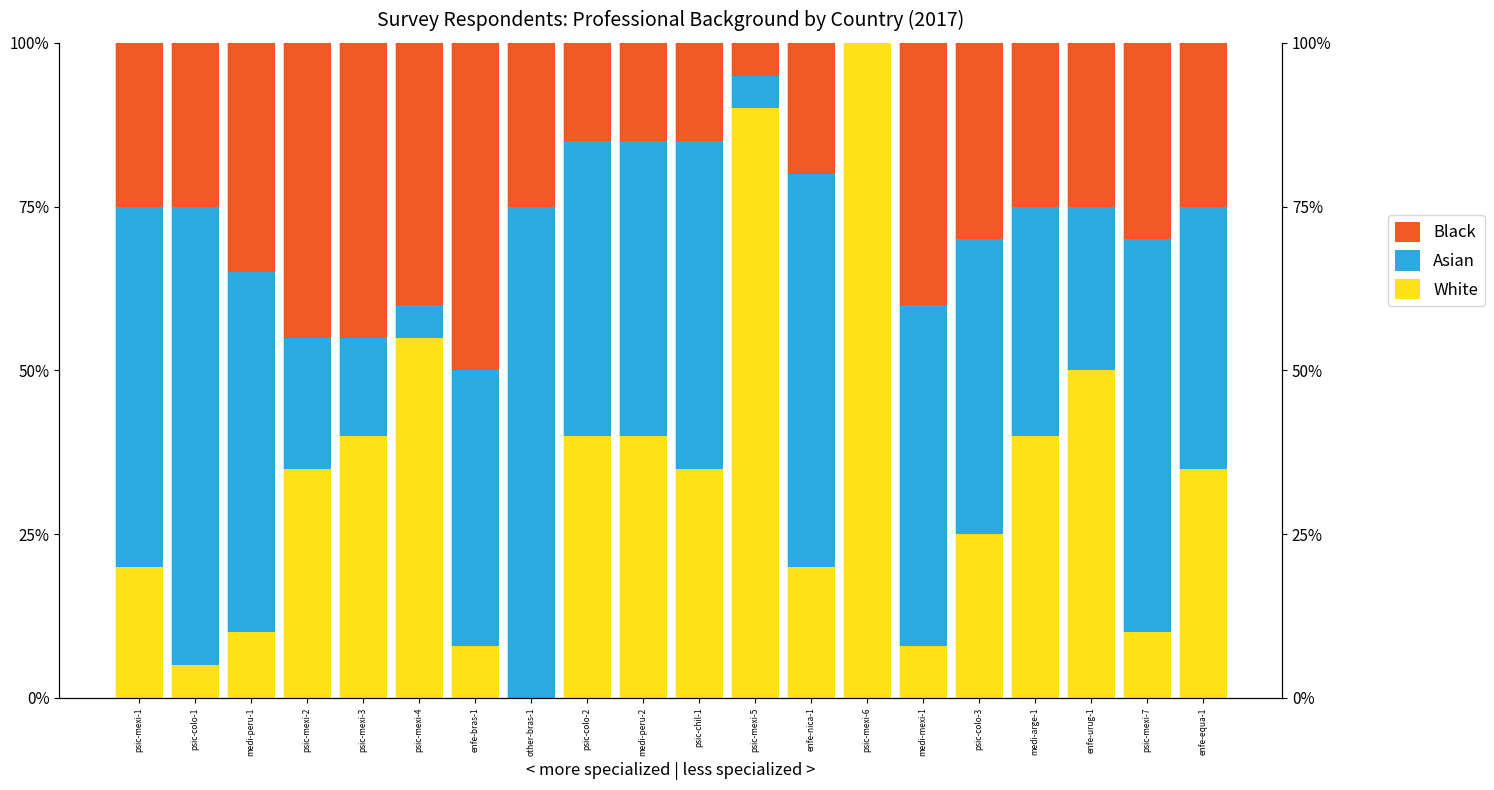

Which label corresponds to the smallest value in the chart?

other-bras-1